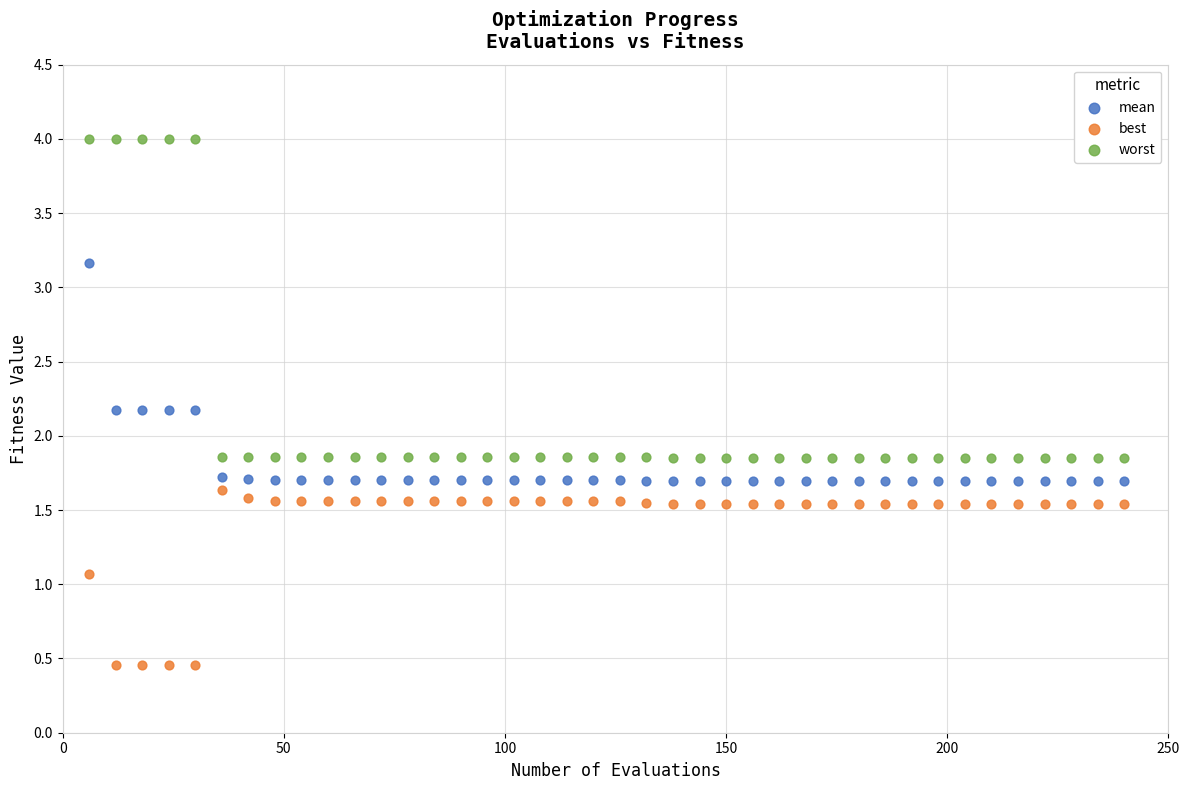

Which series contains the lowest Y value?

best